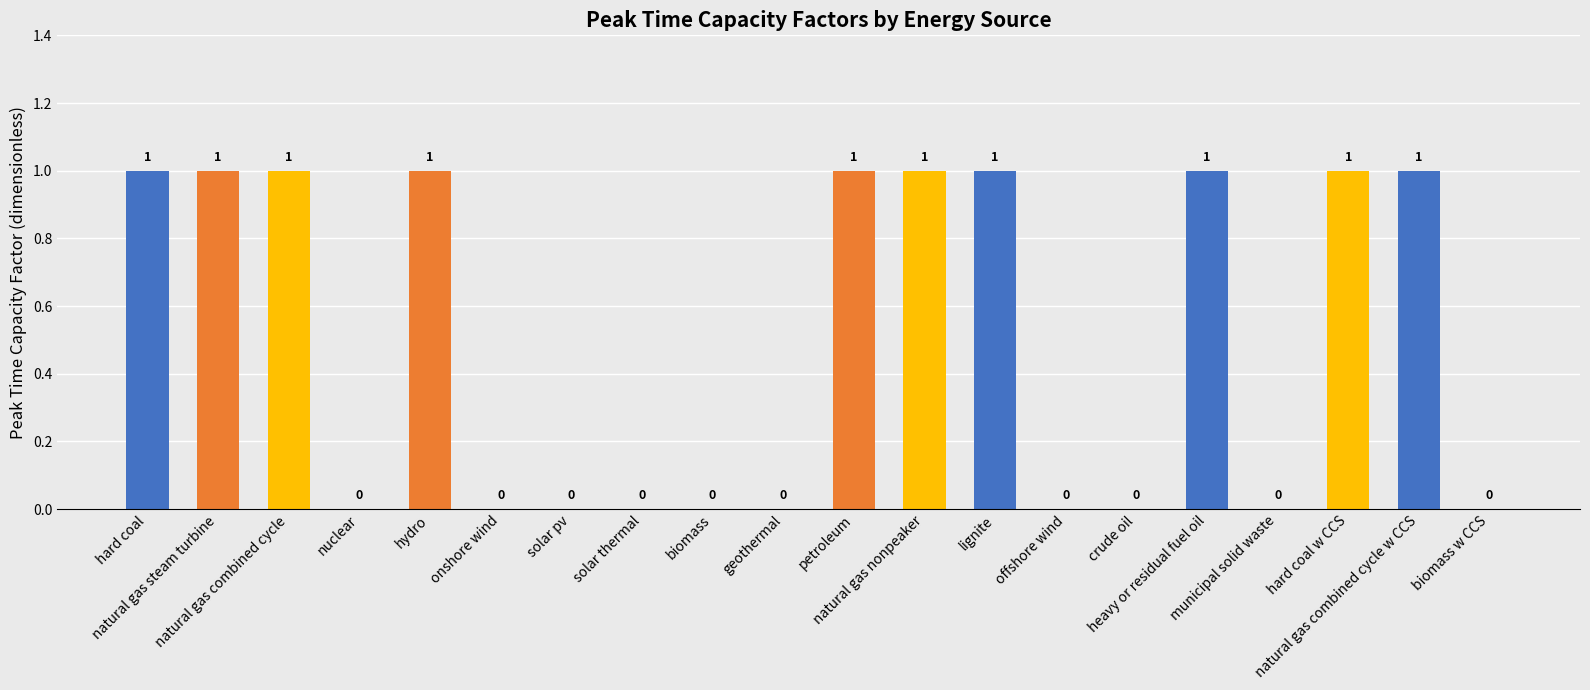

How many values are between 0 and 1?

20